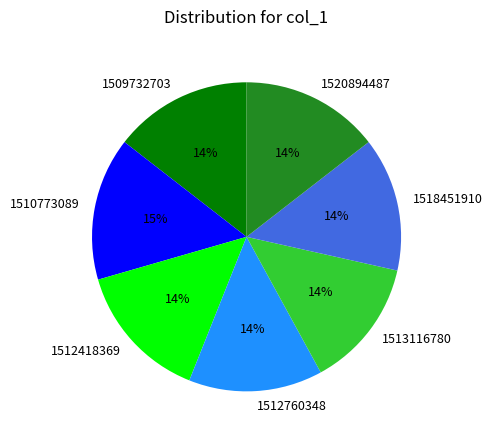

To the nearest percent, what is the average slice percentage?

14%